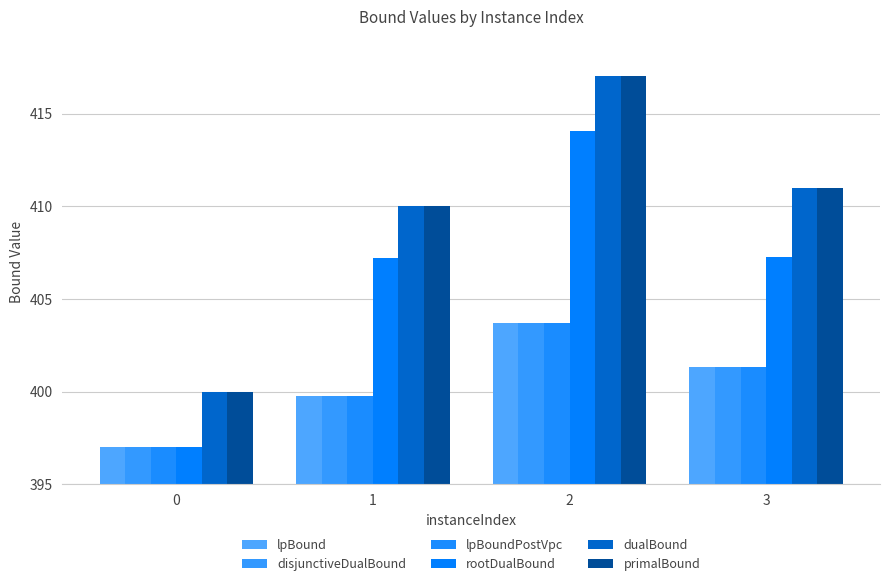

The value of rootDualBound at 3 is 259.7. True or false?

False